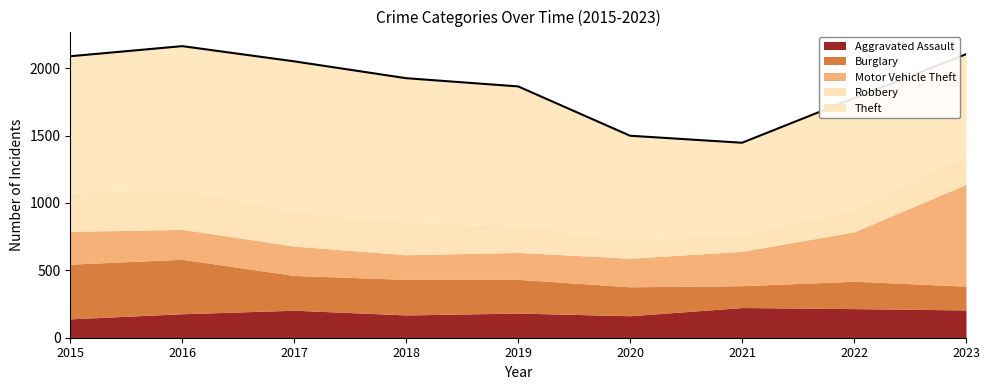

Which series has the widest spread of values?

Motor Vehicle Theft